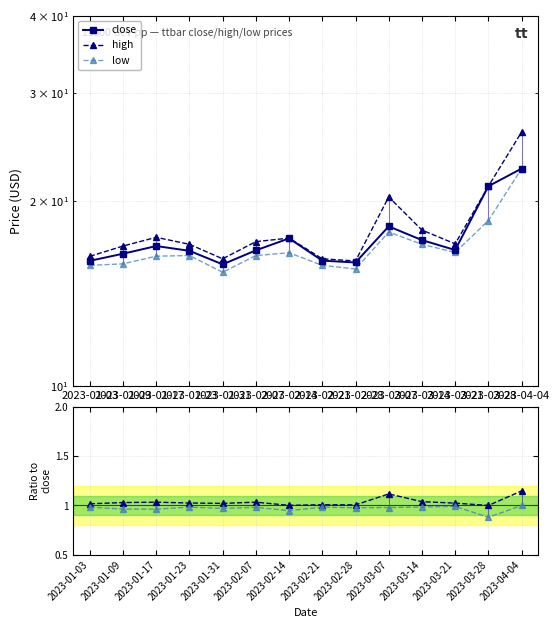

The high series shows 16.9 at 2023-01-09. True or false?

True